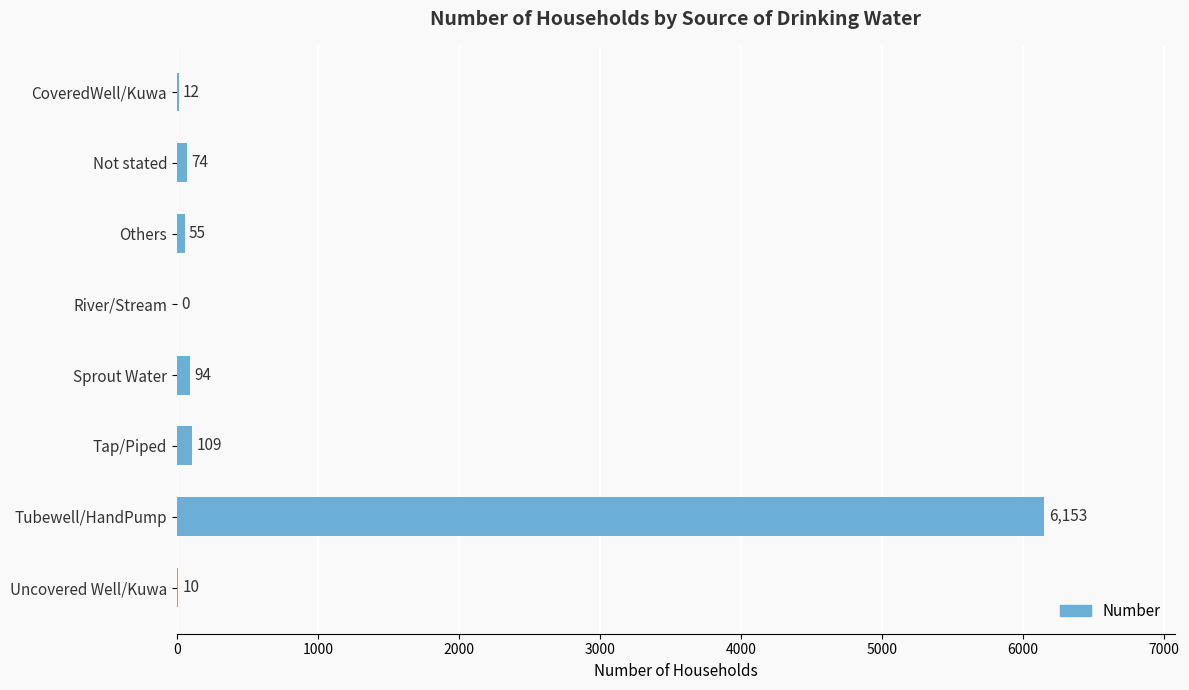

The chart shows a value of 10 at Uncovered Well/Kuwa. True or false?

True